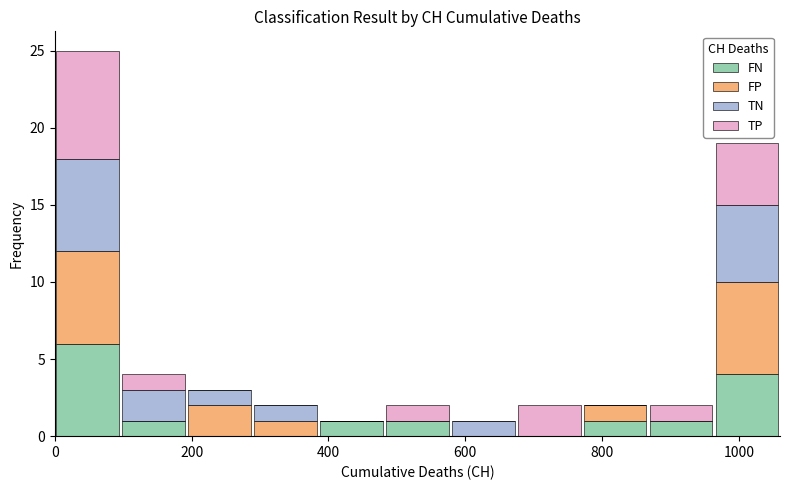

Which range on the x-axis has the tallest stacked bar (by total height)?

0 to 100